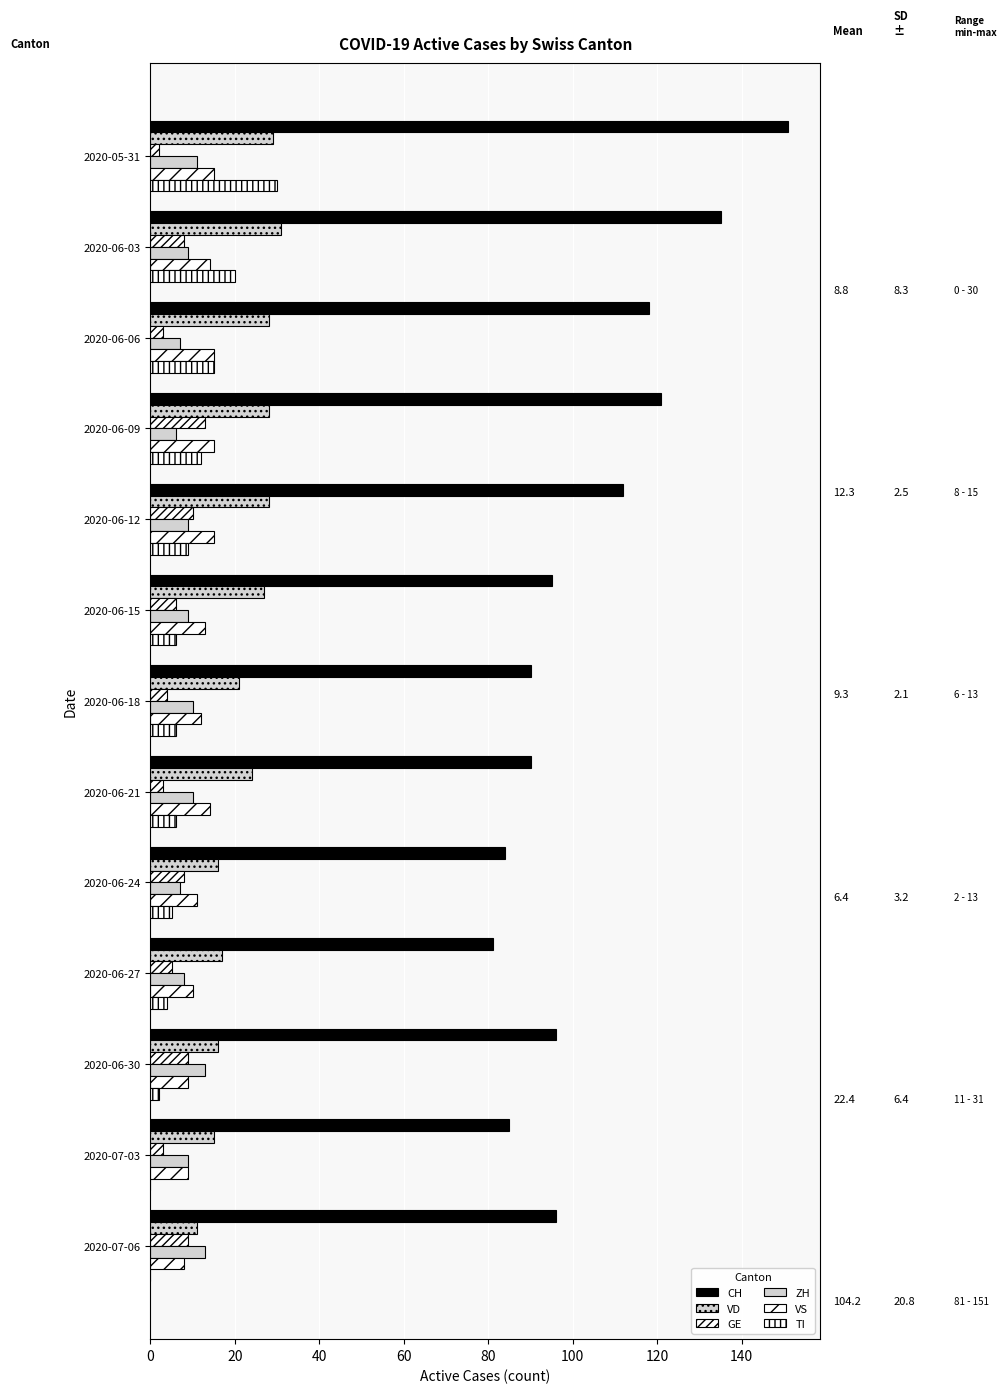

What is the difference between the second highest and minimum values in the CH series?

54